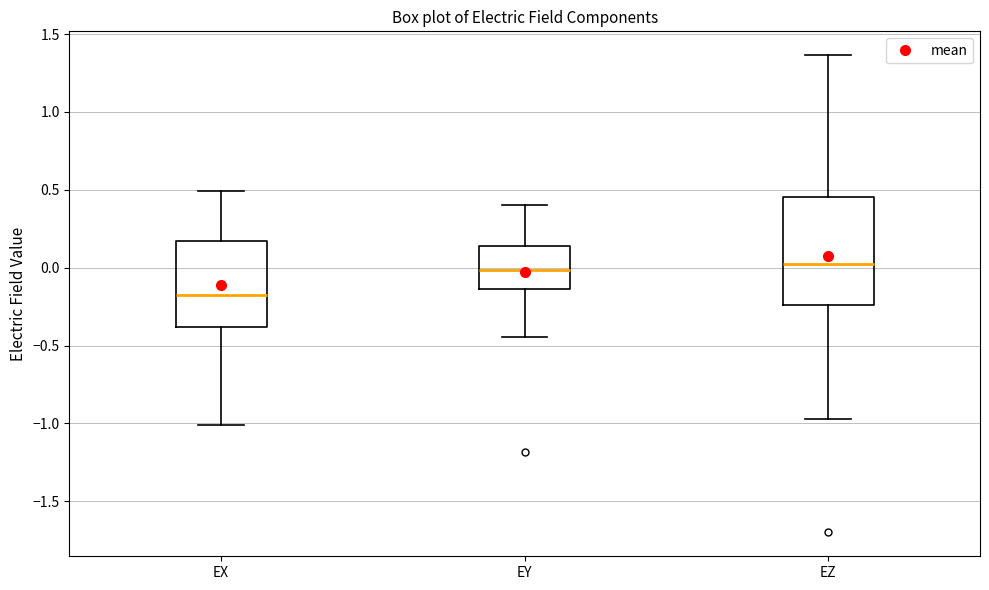

Reading left to right, read every box against the y-axis: the position of its median line, the range the box covers, and the ends of its whiskers. The values are not printed on the chart, so give them approximately, as read against the axis.

EX: median -0.20, box -0.40 to 0.15, whiskers -1.00 to 0.50
EY: median 0.00, box -0.15 to 0.15, whiskers -0.45 to 0.40
EZ: median 0.05, box -0.25 to 0.45, whiskers -0.95 to 1.35